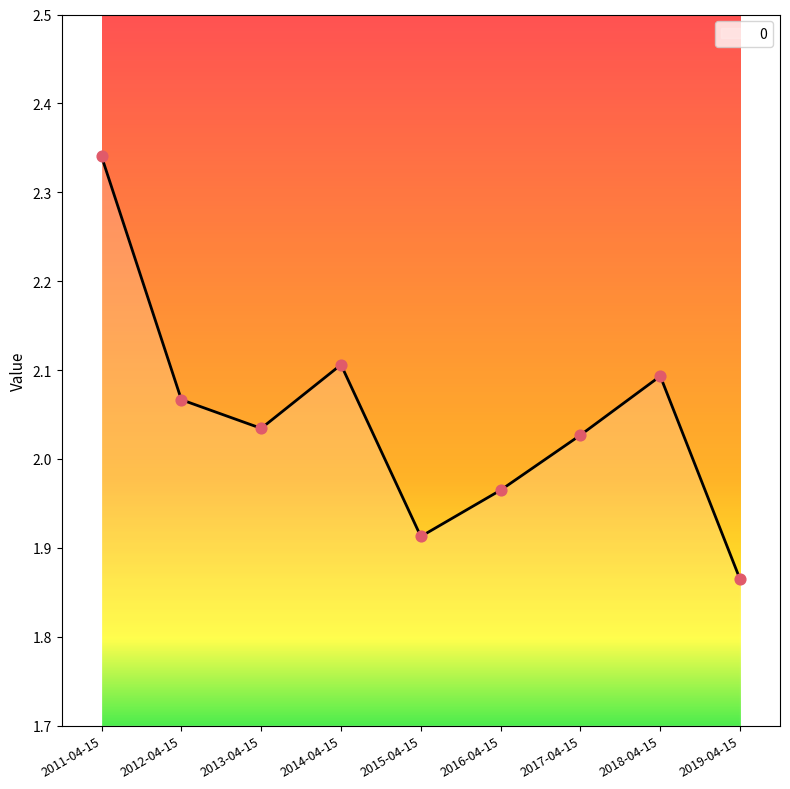

What is the change in value from 2013-04-15 to 2019-04-15?

-0.2